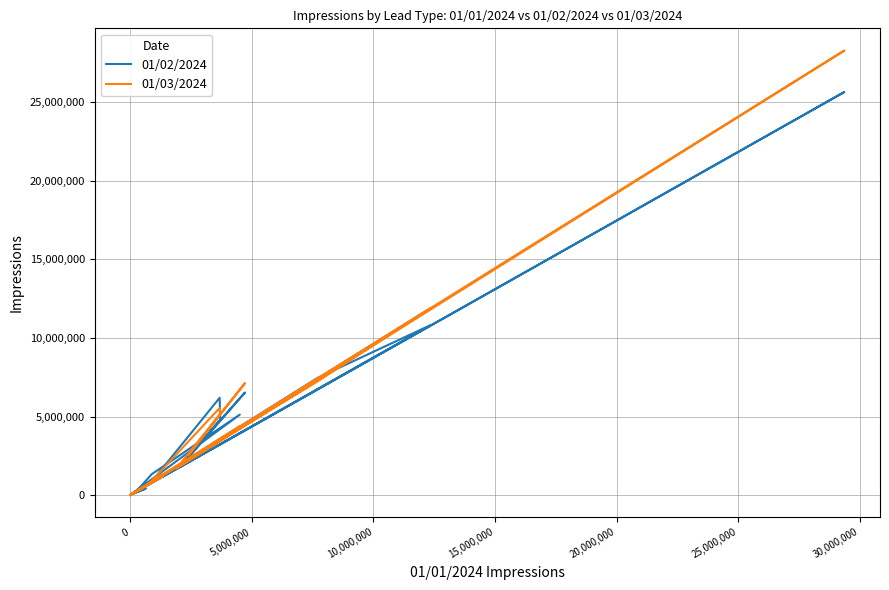

Which series has the largest total across all categories?

01/03/2024